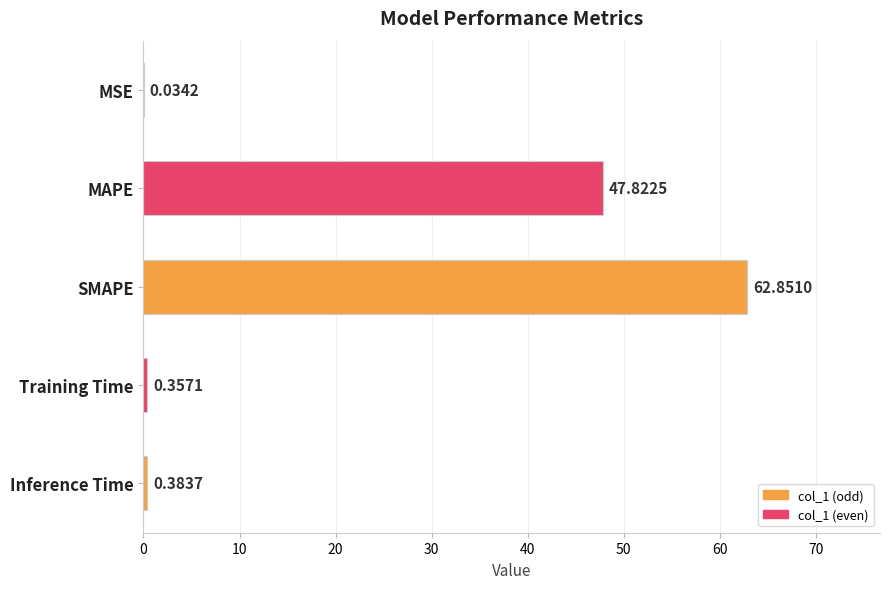

Which category has the highest value across all series?

SMAPE